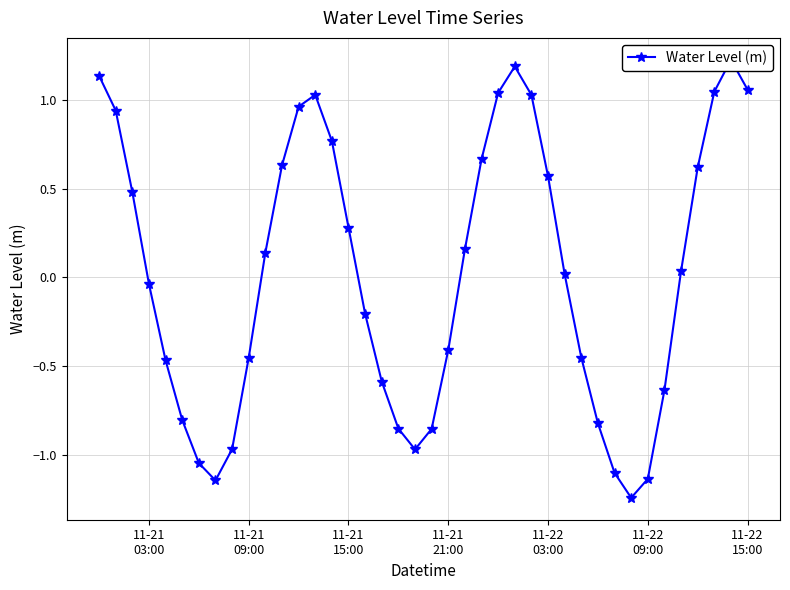

The chart shows a value of 0.2 at 11-22 15:00. True or false?

False